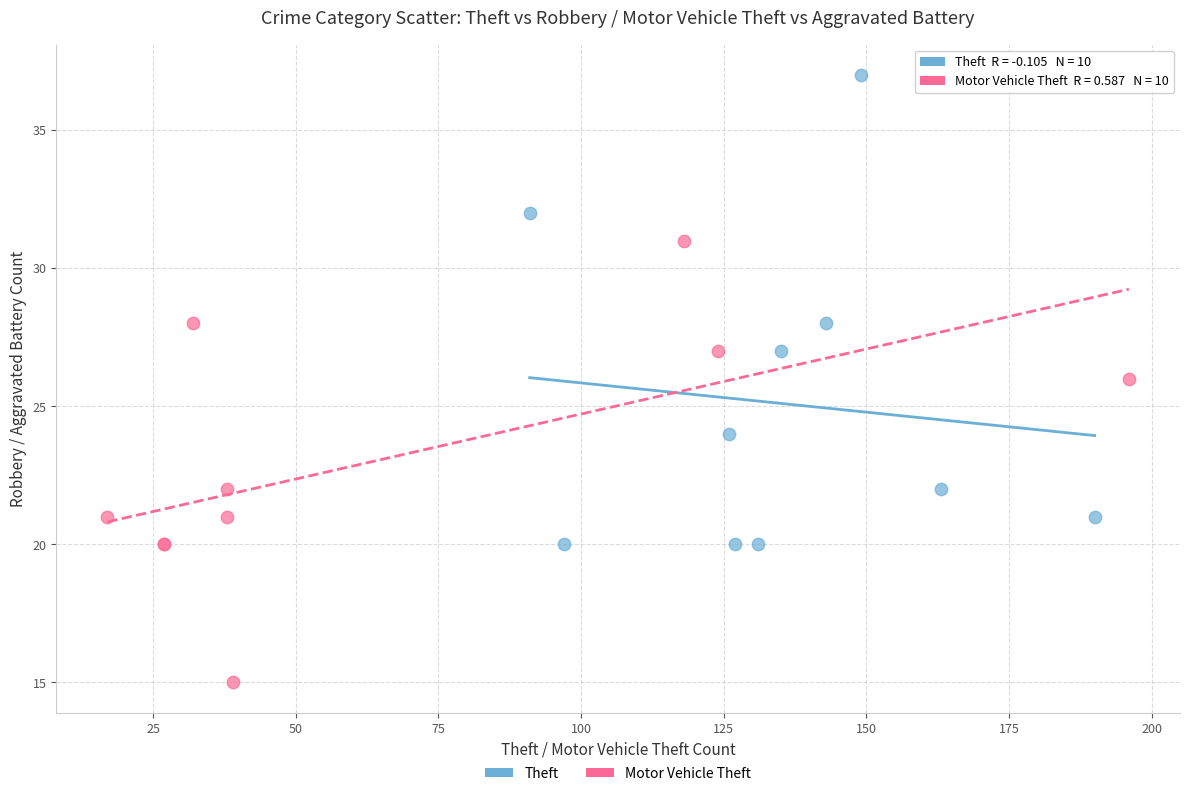

Which series reaches the minimum Y coordinate?

Motor Vehicle Theft